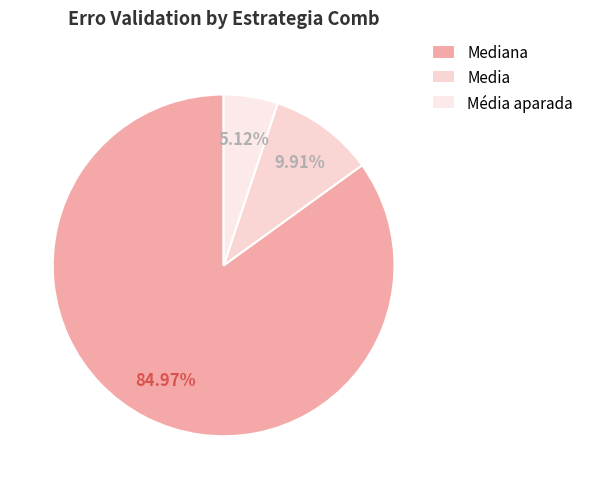

To the nearest percent, what percentage of the pie is Mediana?

85%